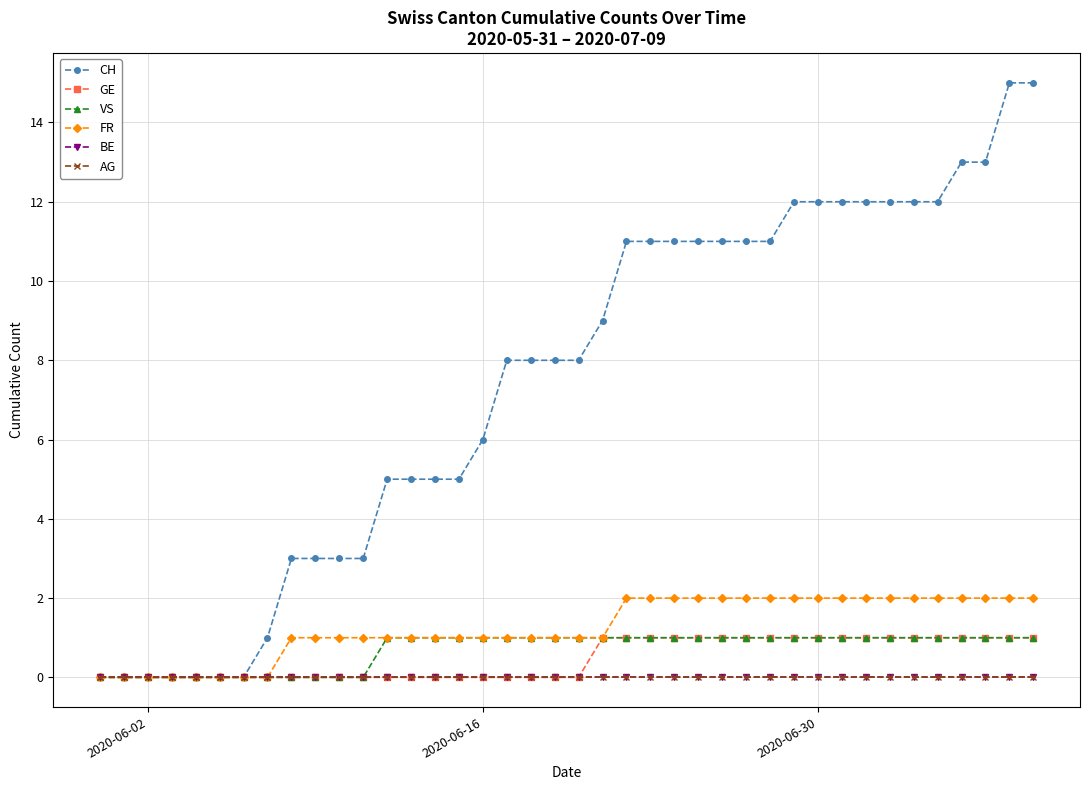

How many GE values are between 0 and 1?

40